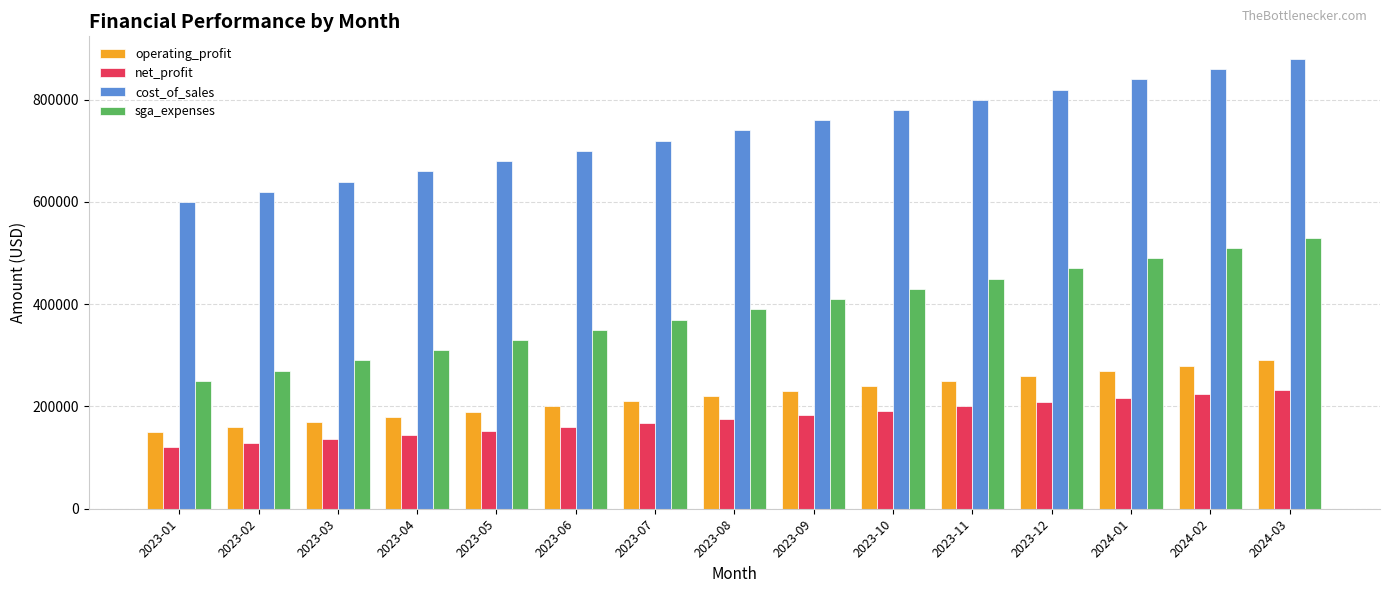

What is the sum of the sga_expenses values at 2024-01 and 2024-02?

1000000